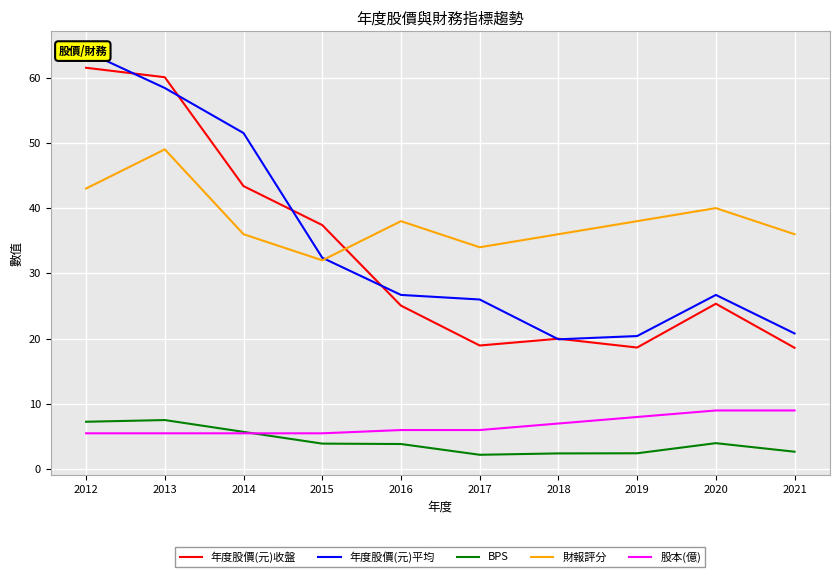

True or false: 年度股價(元)收盤 and BPS cross at least once.

False